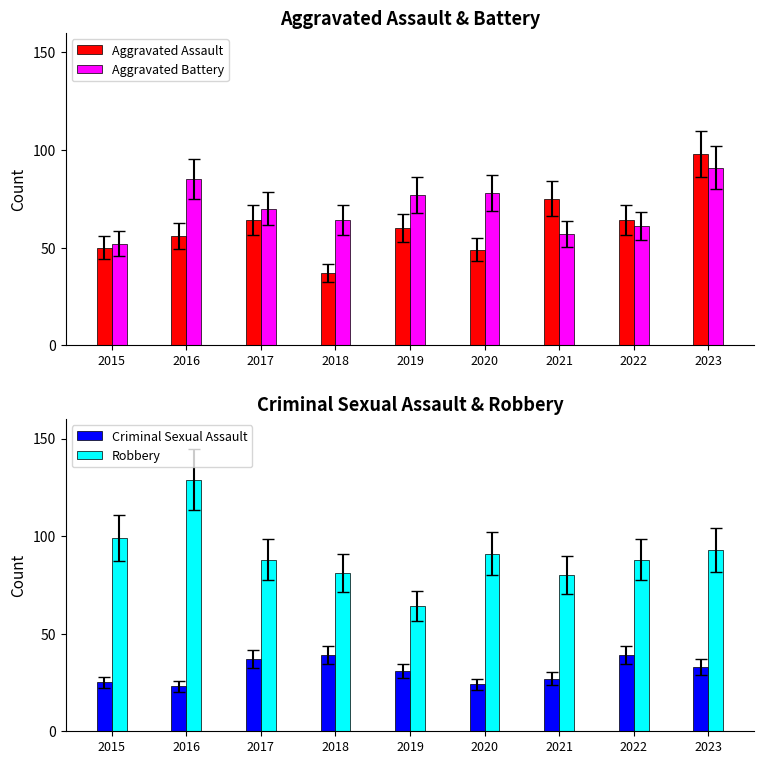

Where is Robbery nearest to the value 96?

2015